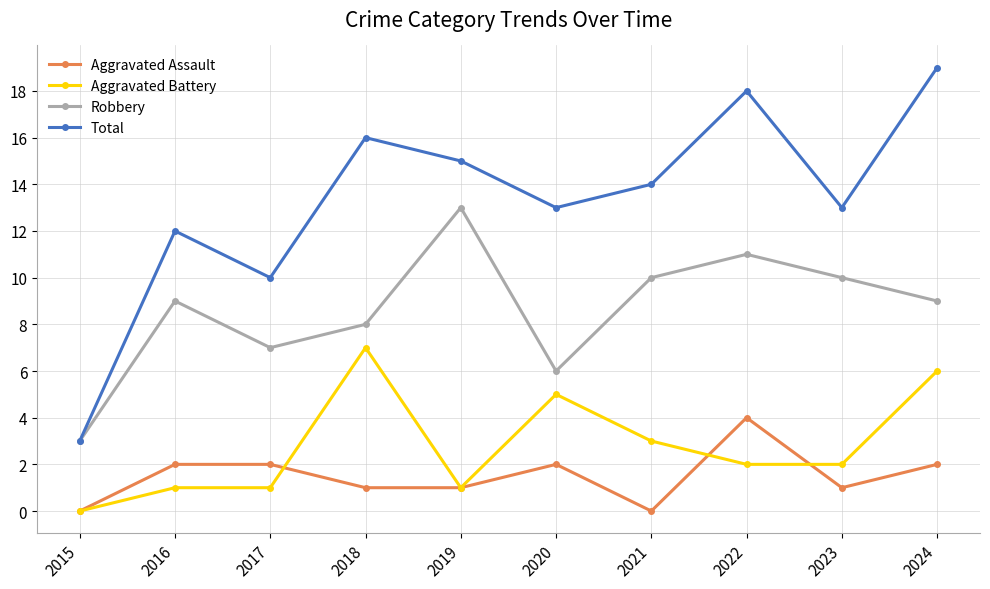

What are all the series names shown in the legend?

Aggravated Assault, Aggravated Battery, Robbery, Total